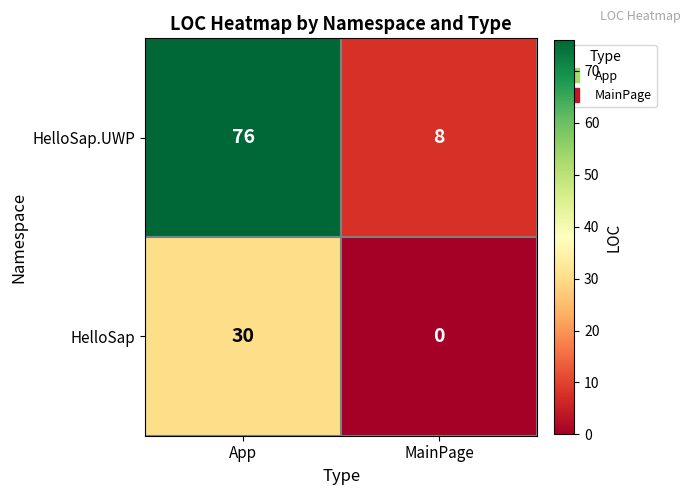

What is the sum of the HelloSap values at MainPage and App?

30